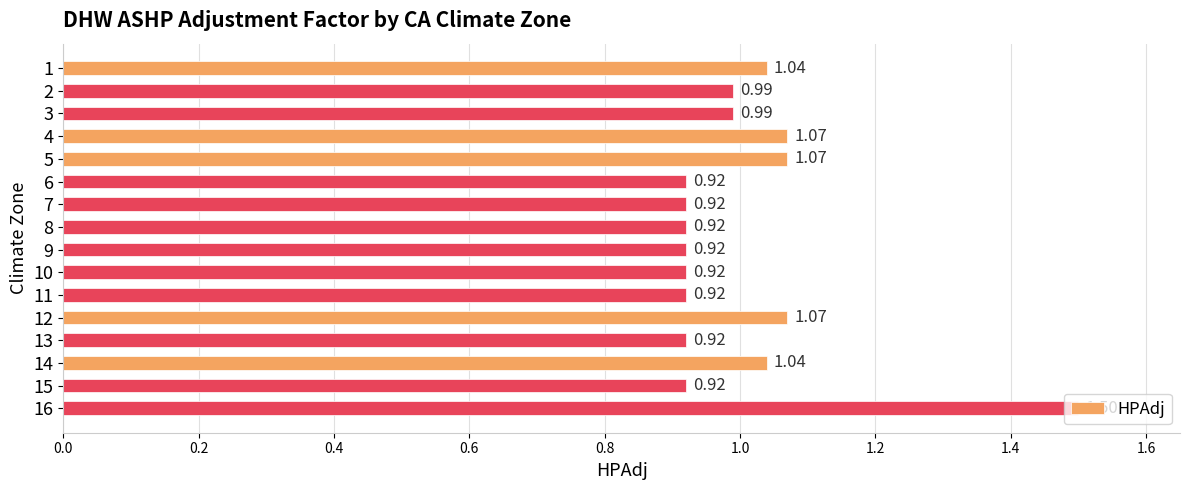

Between 11 and 4, which is larger?

4